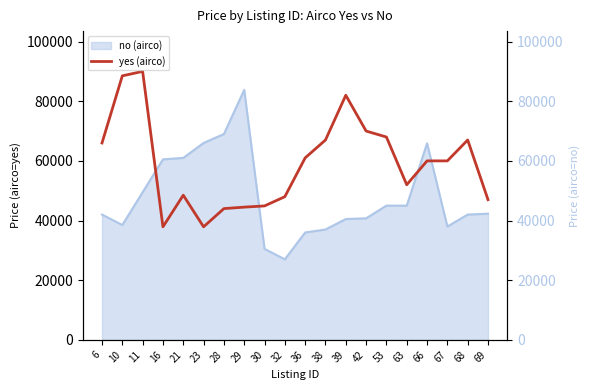

List the labels in order of value, smallest first.

16, 23, 28, 29, 30, 69, 32, 21, 63, 66, 67, 36, 6, 38, 68, 53, 42, 39, 10, 11